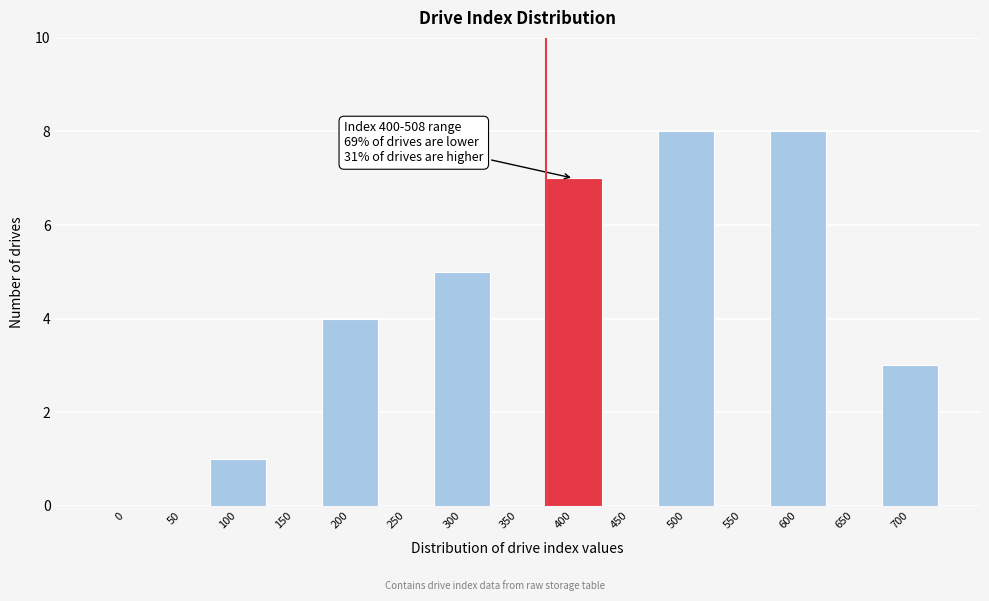

Reading left to right, transcribe all the data shown in this chart.

0=0	50=0	100=1	150=0	200=4	250=0	300=5	350=0	400=7	450=0	500=8	550=0	600=8	650=0	700=3